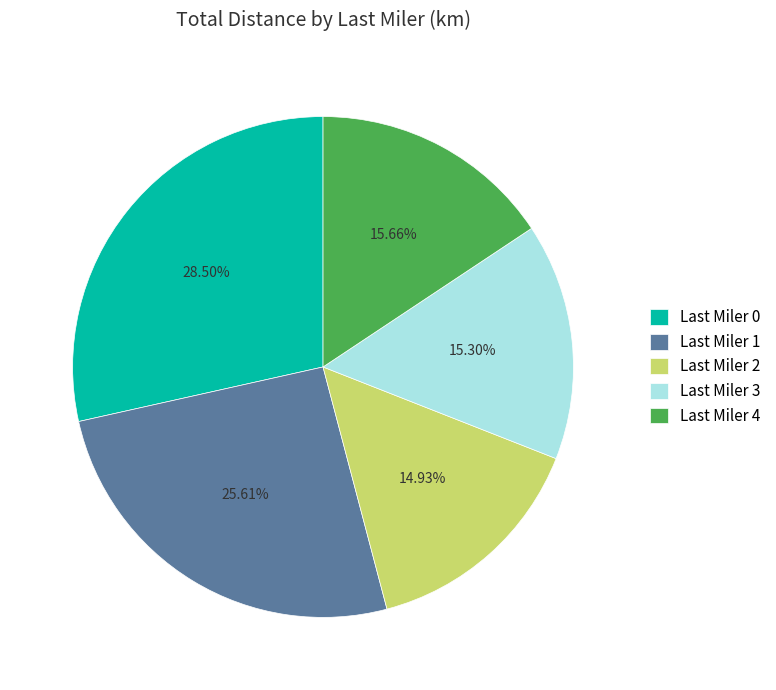

Which category has the biggest portion of the pie?

Last Miler 0